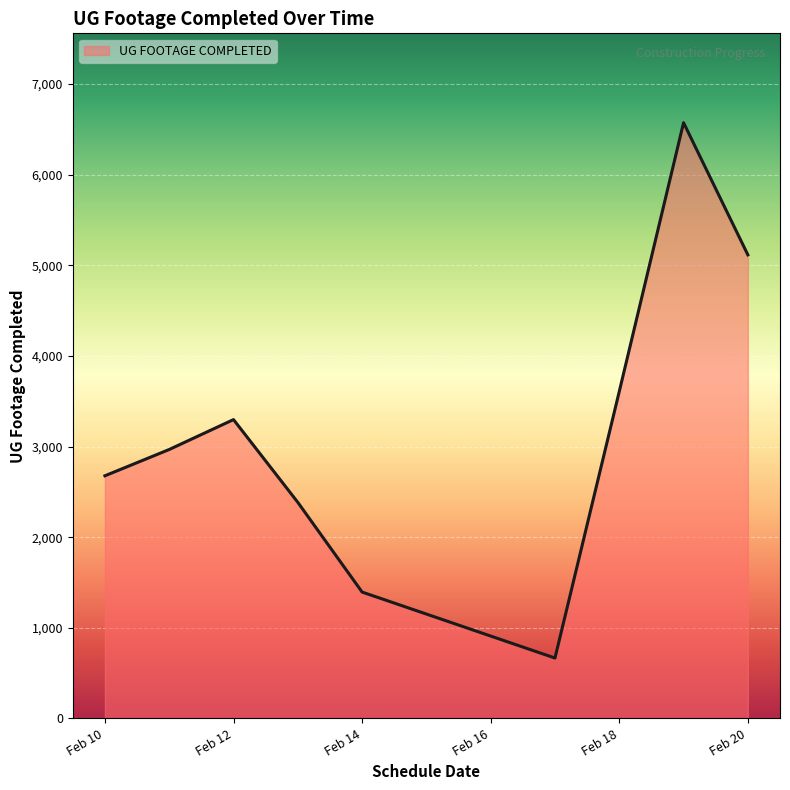

What is the difference between the maximum and minimum values?

5907